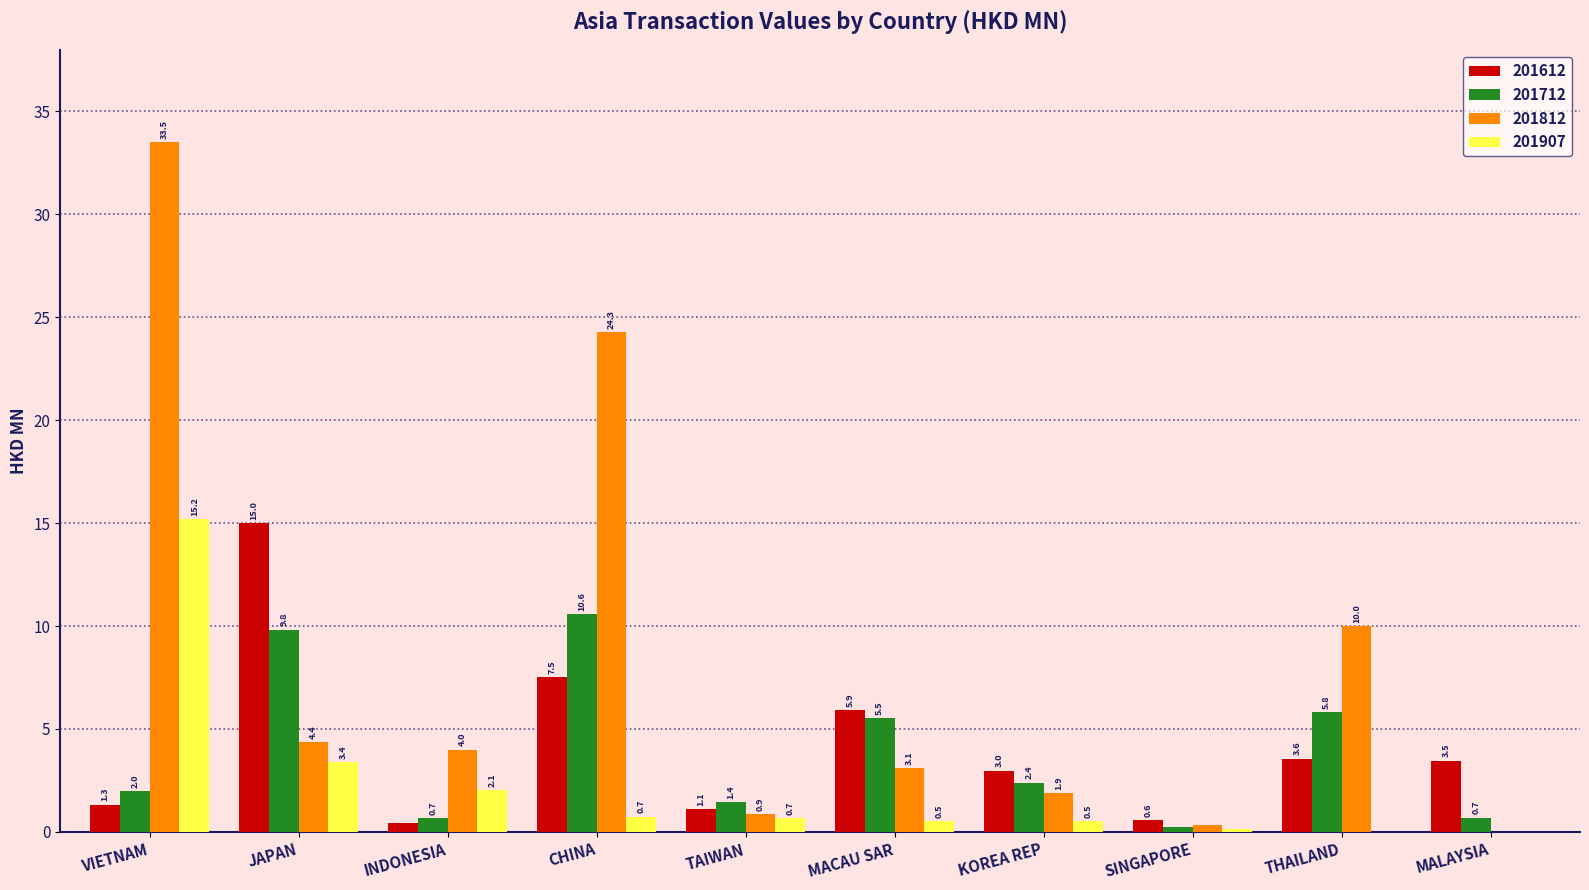

How many data points in 201712 are above 2?

5